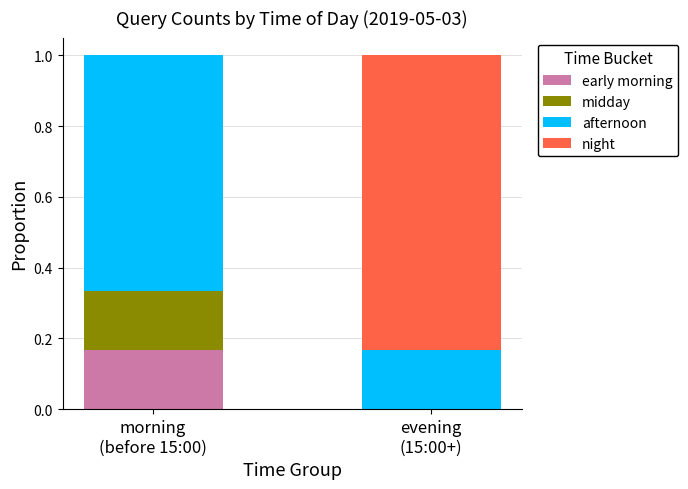

What are all the series names shown in the legend?

early morning, midday, afternoon, night